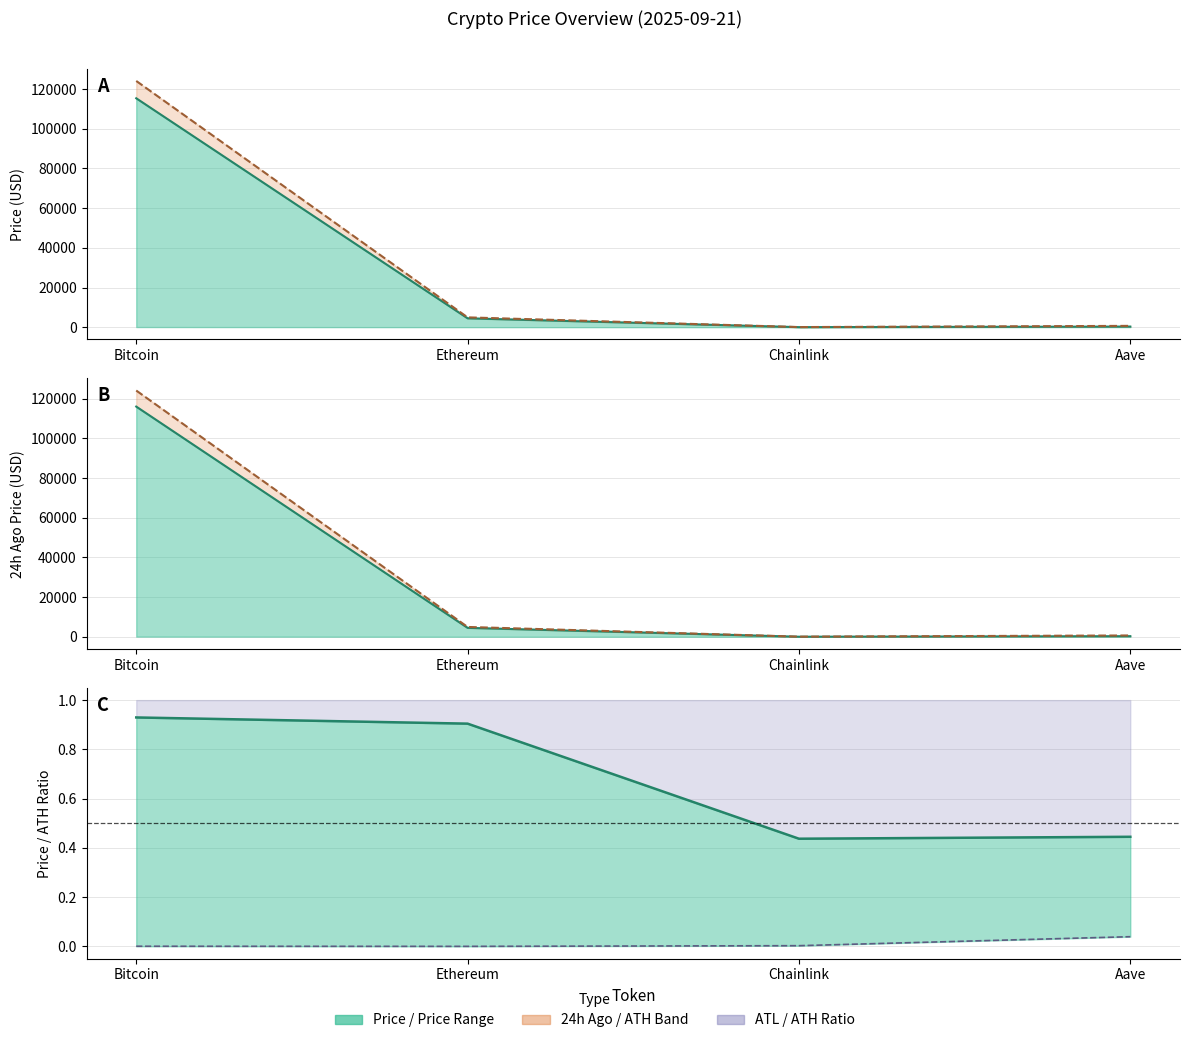

How many data points does each series have?

4